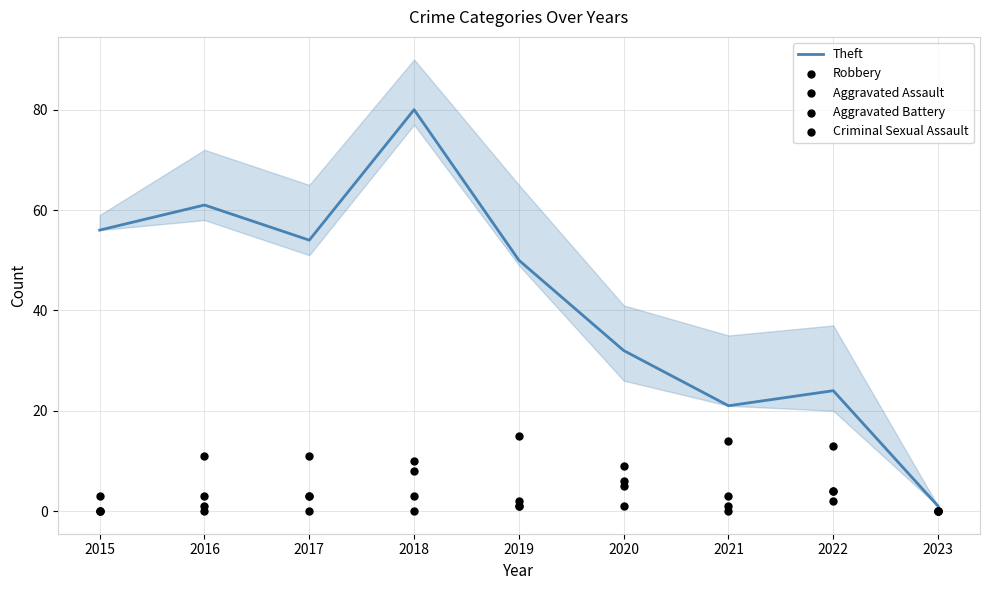

Which series contains the highest Y value?

Theft